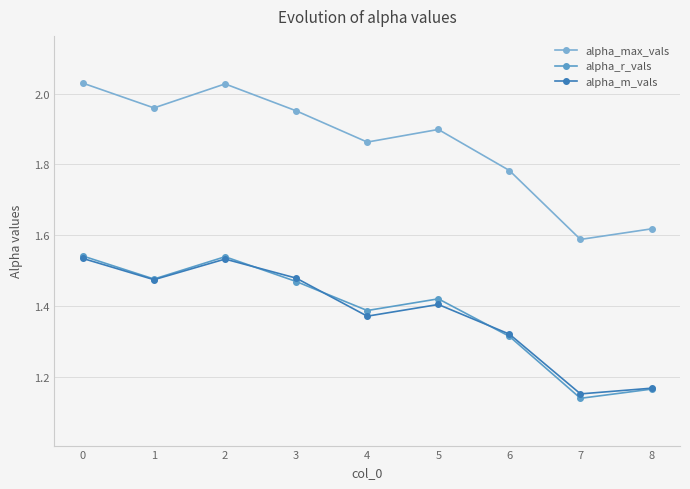

What is the maximum value for alpha_max_vals?

2.0